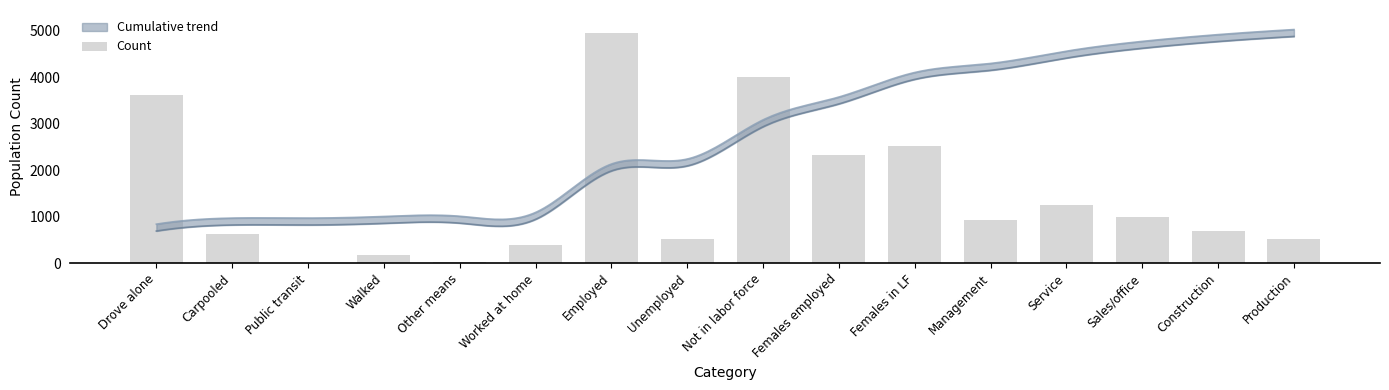

What position from the right is Drove alone?

16